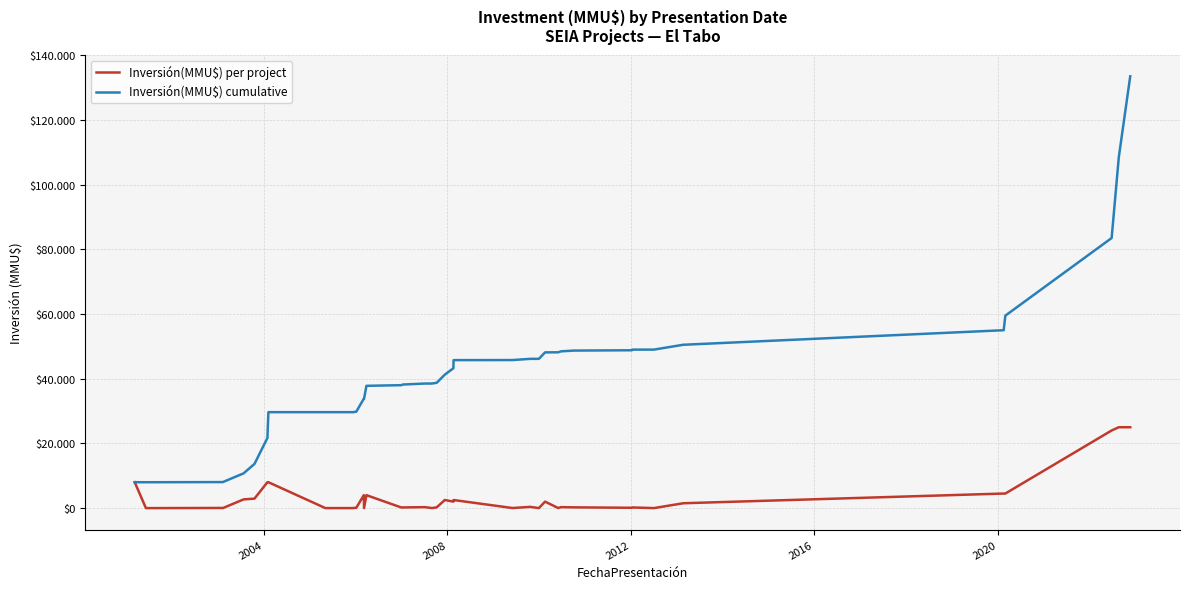

What is the label of the 39th point from the right?

2004